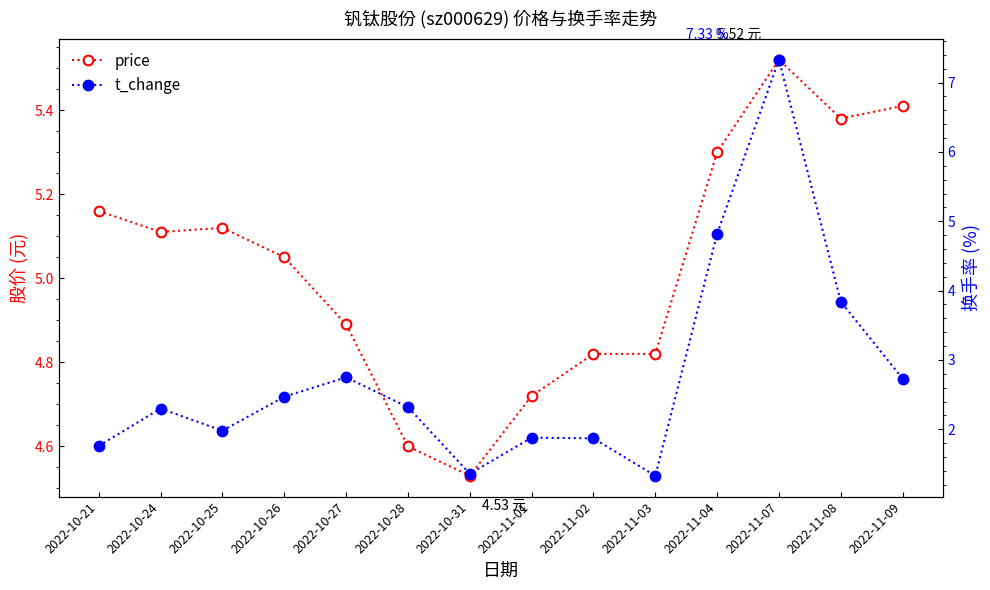

What is the spread (max minus min) of values at 2022-11-02?

3.0